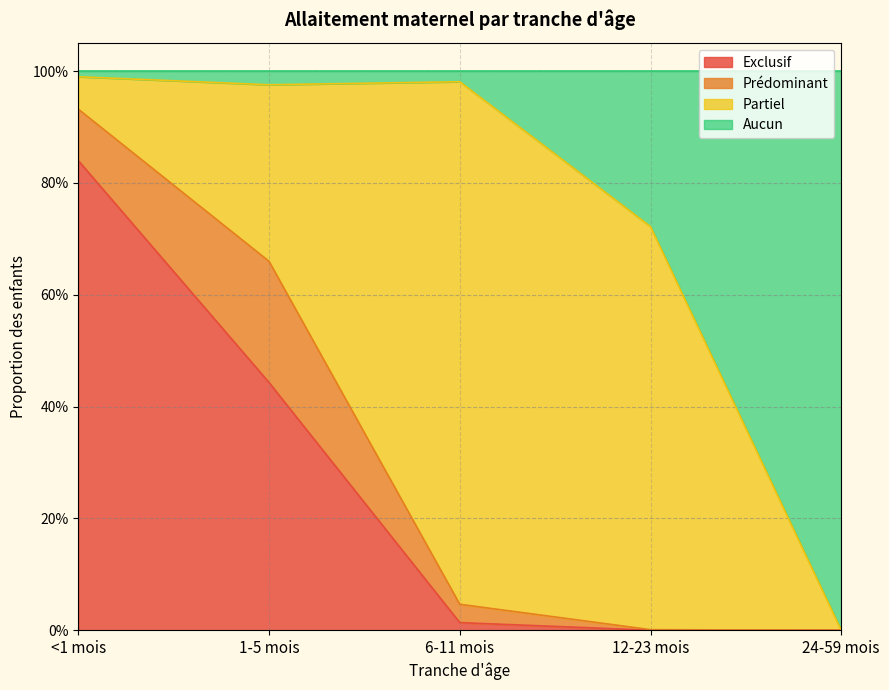

What is the sum of the Exclusif values at 1-5 mois and 12-23 mois?

0.4